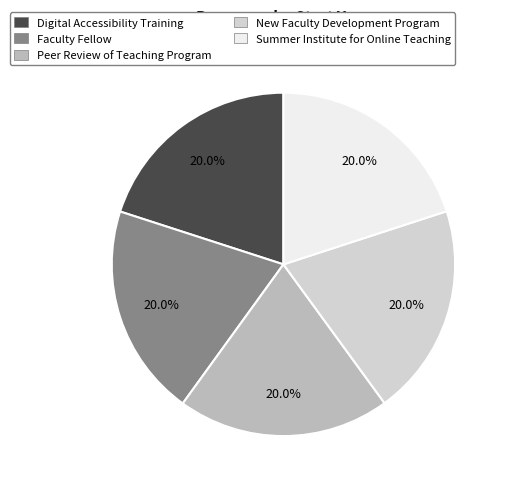

Count the number of slices in the pie.

5